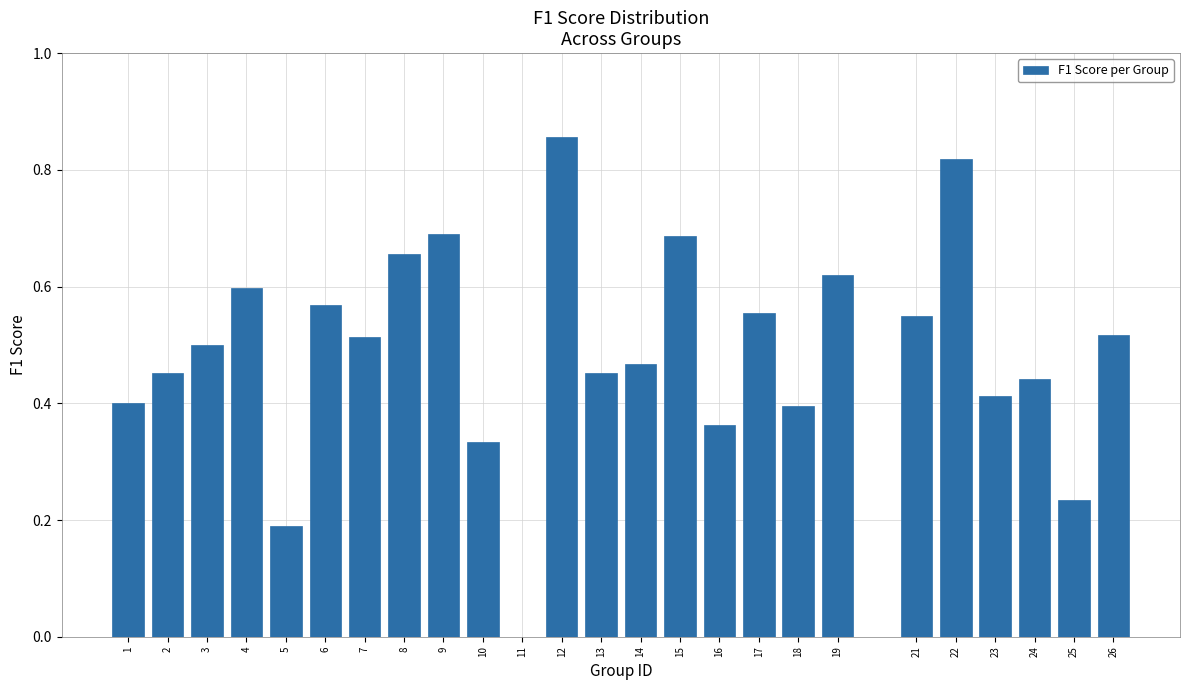

Which has a higher value, 11 or 16?

16